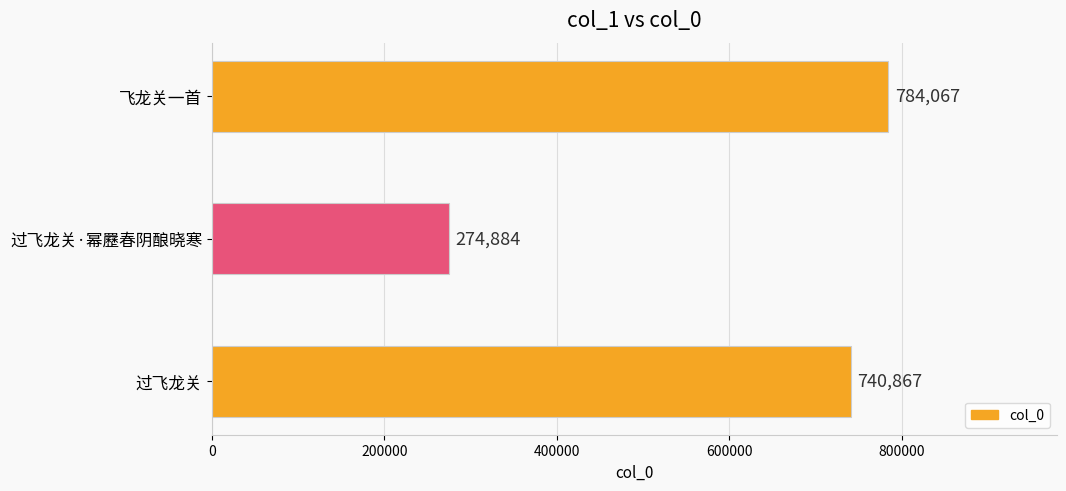

How many series are shown in this chart?

1